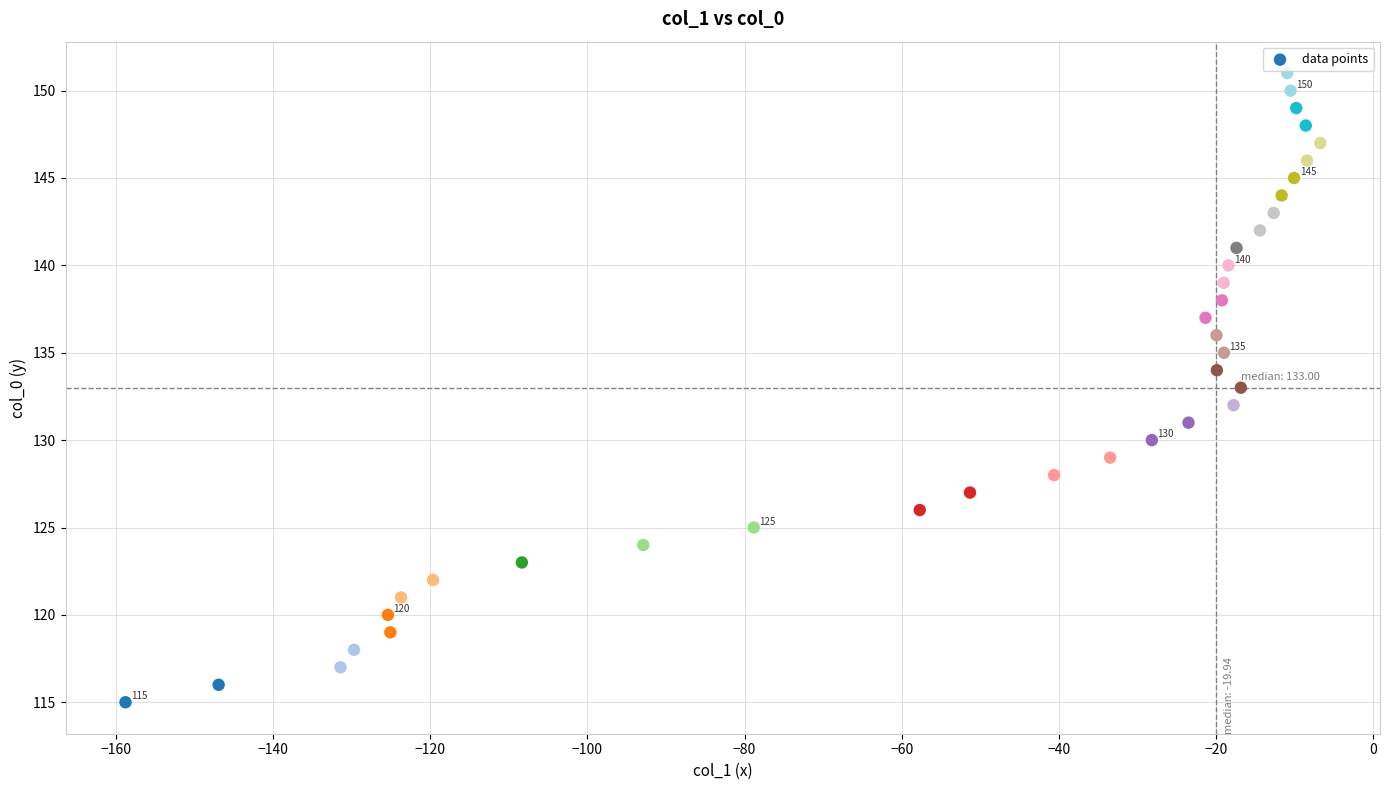

What is the range of Y values (max minus min)?

36